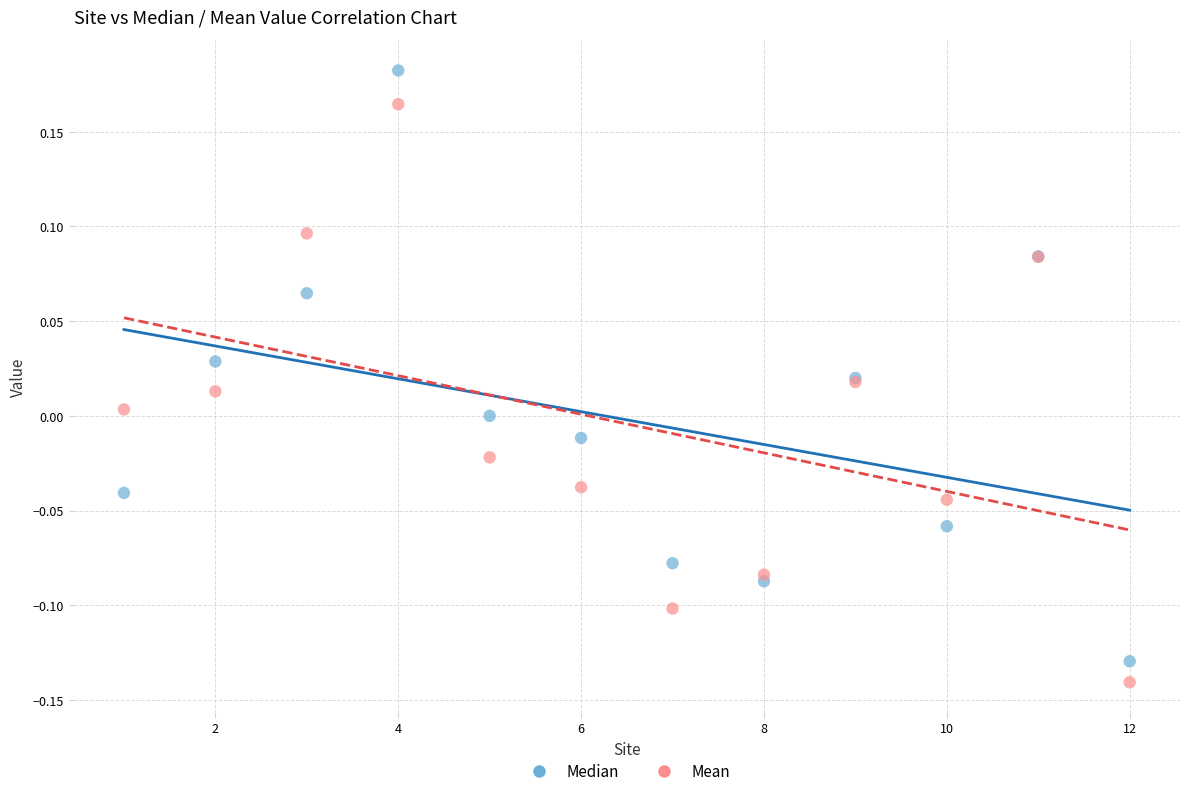

Which series reaches the maximum Y coordinate?

Median